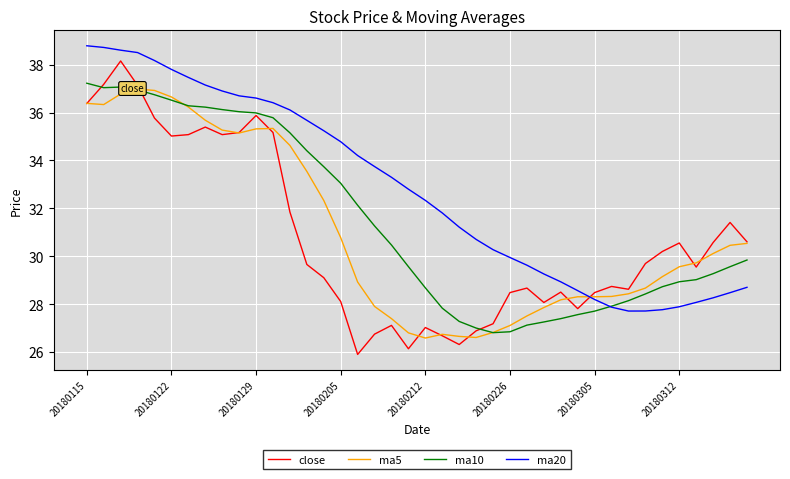

Which series has the largest total across all categories?

ma20